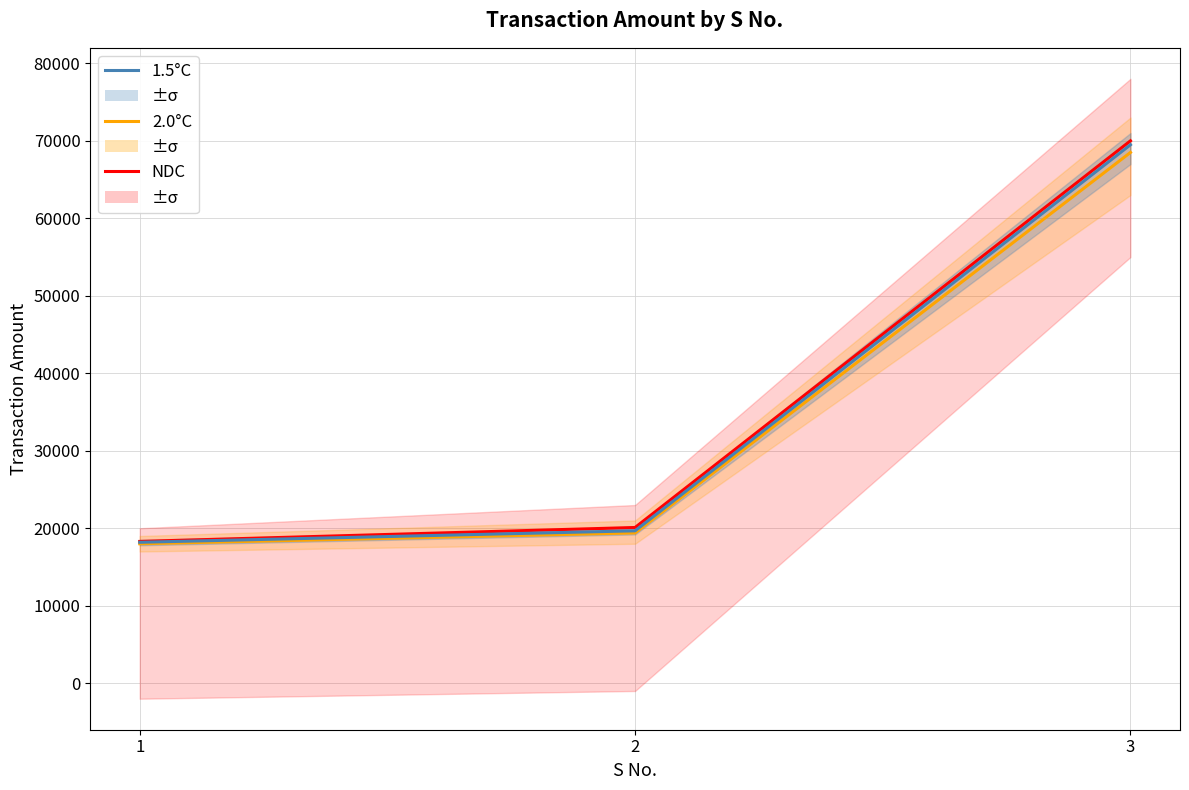

What is the total value across all series at 3?

207990